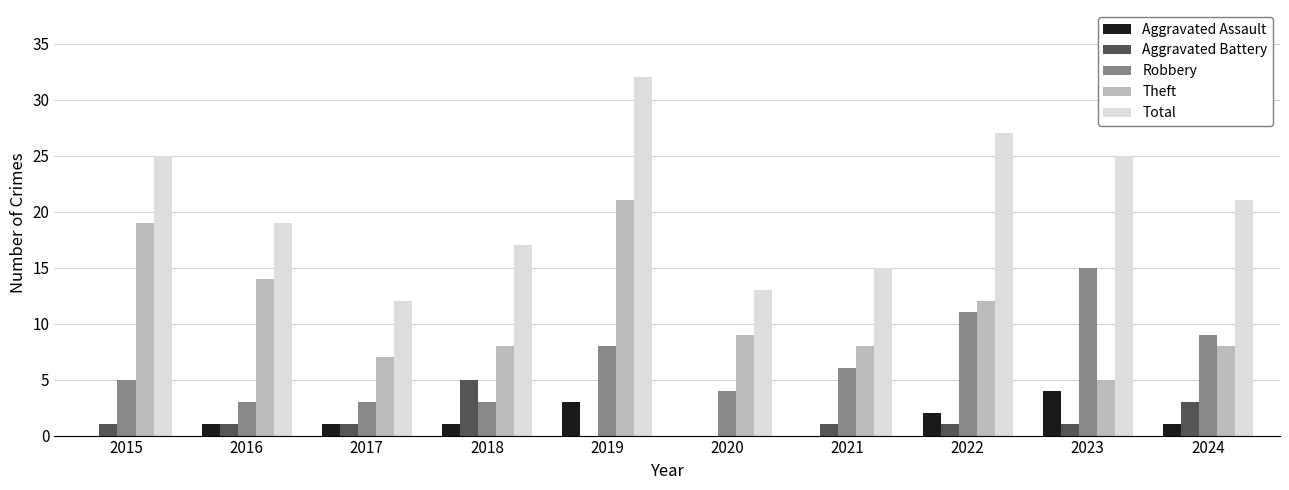

Is the value of Aggravated Battery at 2018 greater than the value of Total at 2018?

No